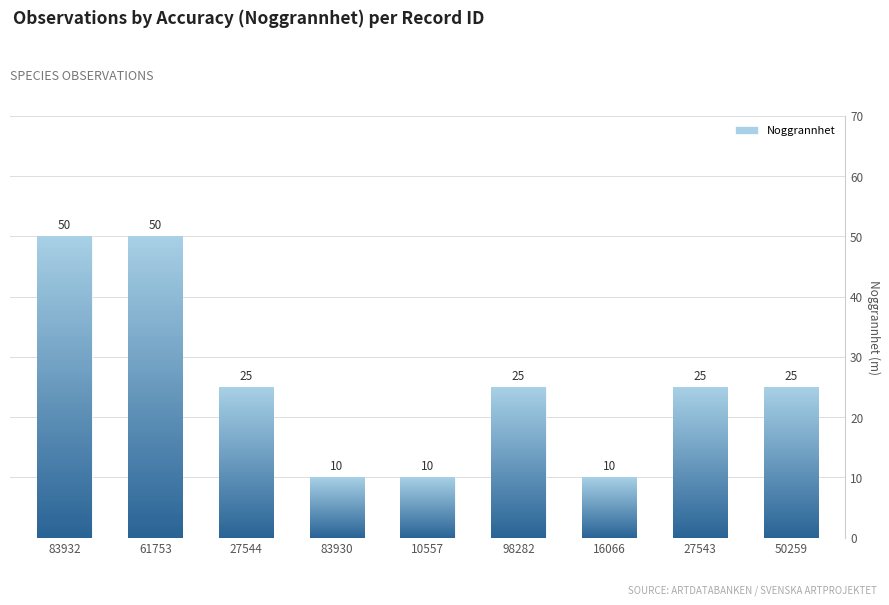

The value at 27544 is 25. True or false?

True